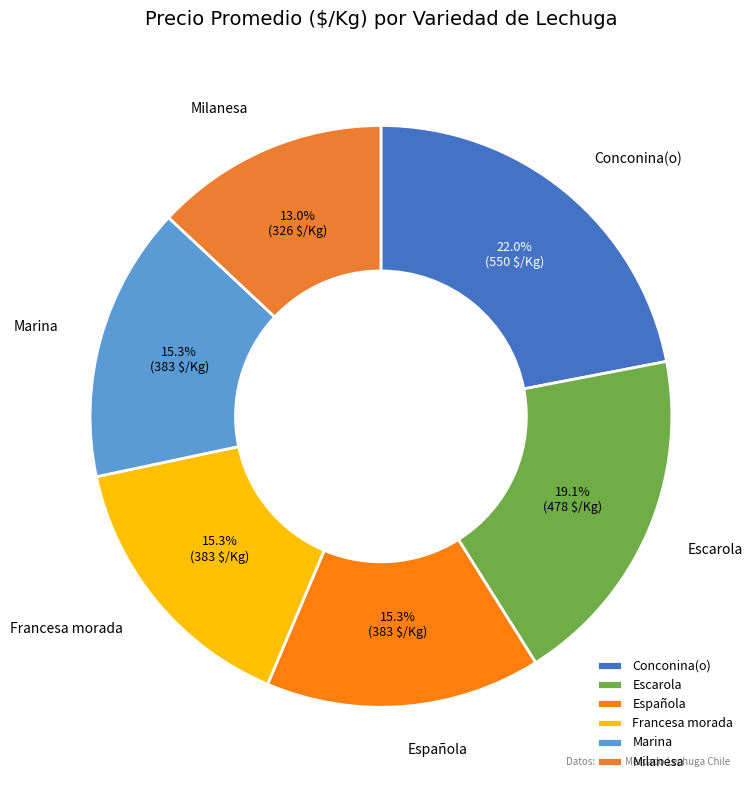

To the nearest percent, what is the difference between the largest and smallest slice percentages?

9%